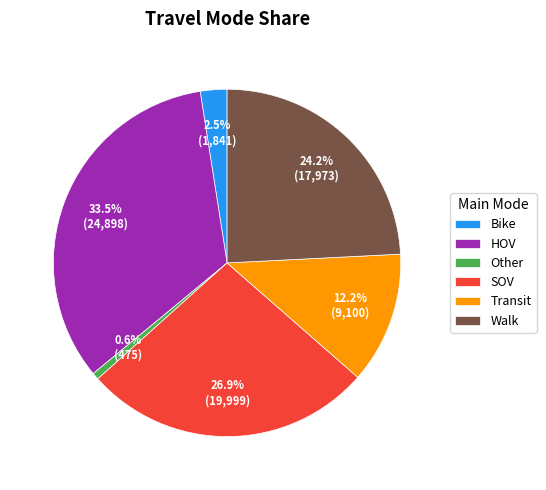

What is the total percentage of HOV and Bike?

36.0%